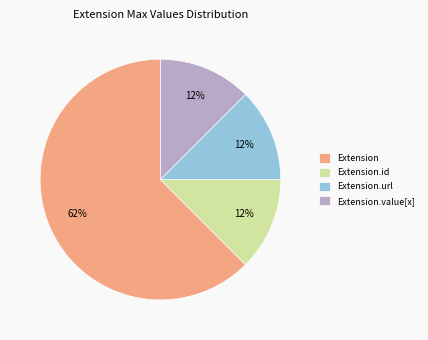

Is it true that Extension is 11% of the pie?

False